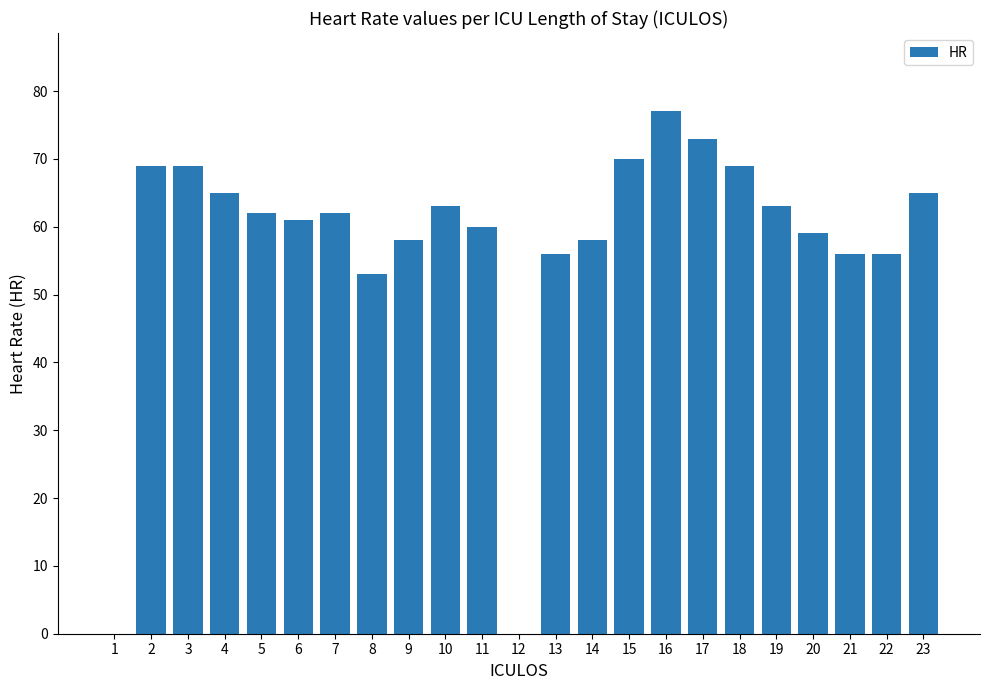

What is the sum of all values?

1324